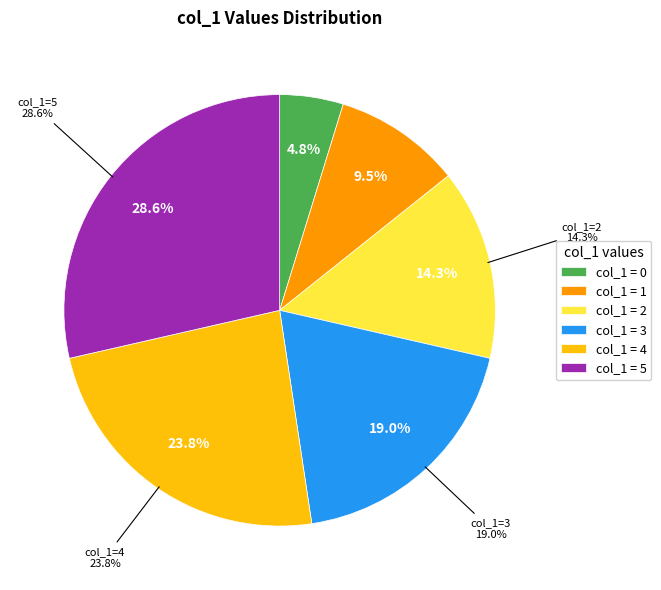

Is there a majority slice in this chart?

No